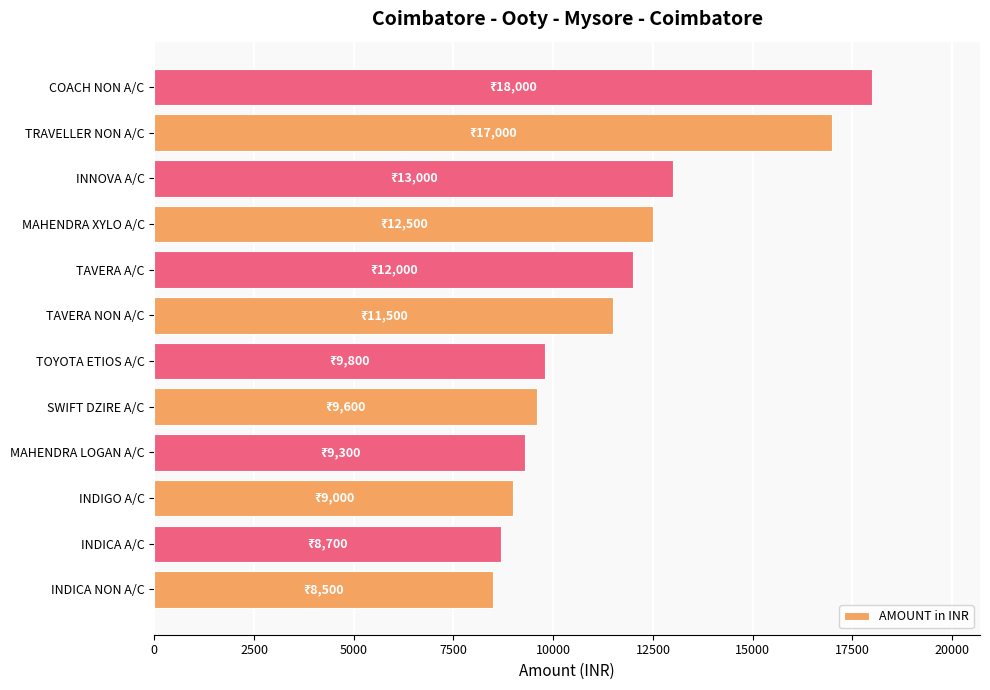

Which has a higher value, INDIGO A/C or INDICA NON A/C?

INDIGO A/C